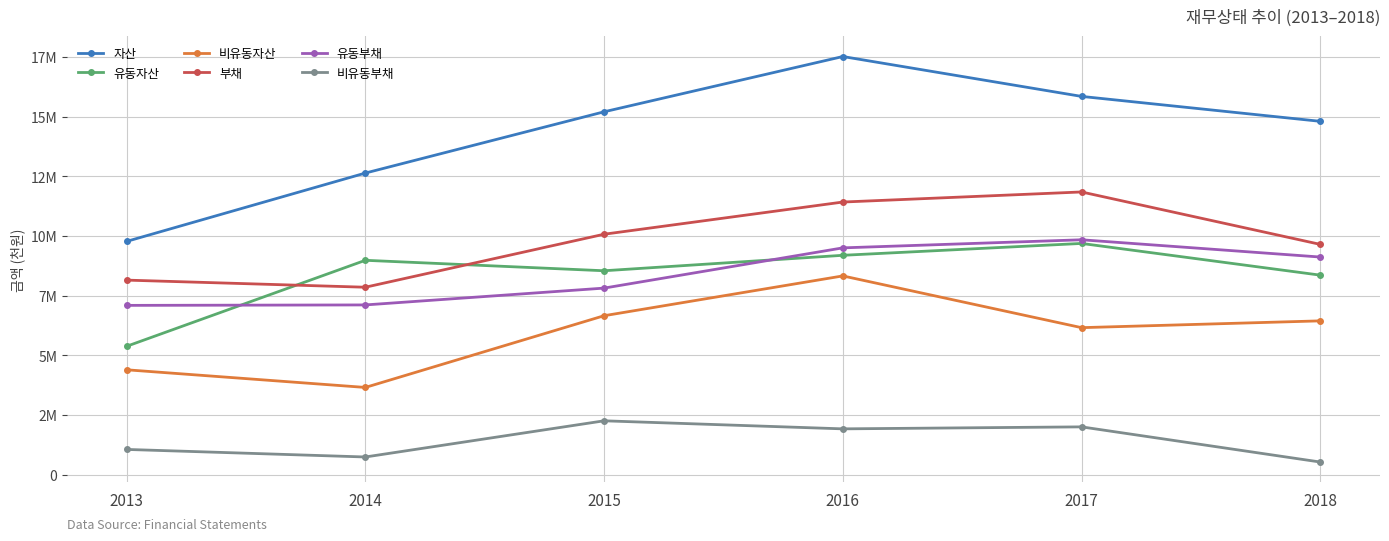

Which category has the lowest value in the 자산 series?

2013